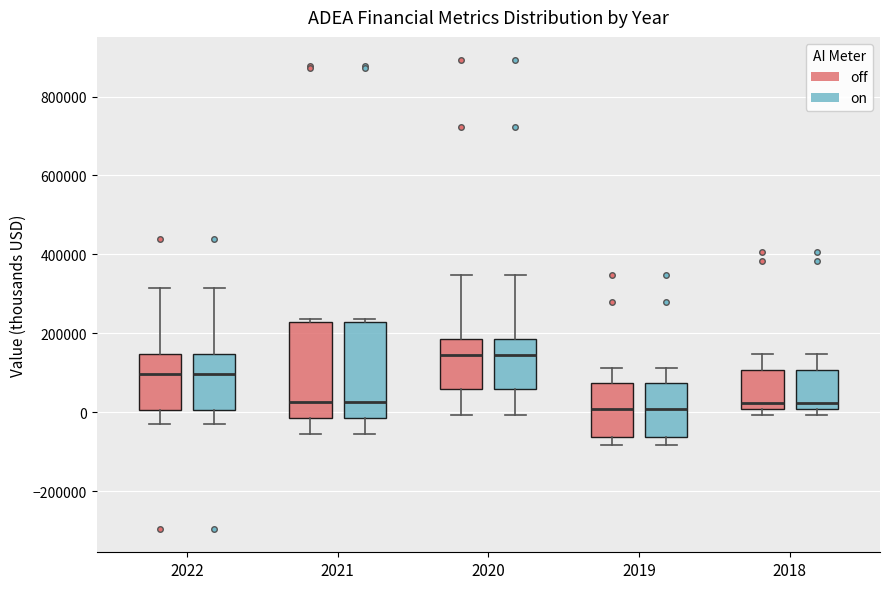

Where is the lower edge of the box for 2020 (off) on the y-axis? The values are not printed on the chart, so give them approximately, as read against the axis.

60000